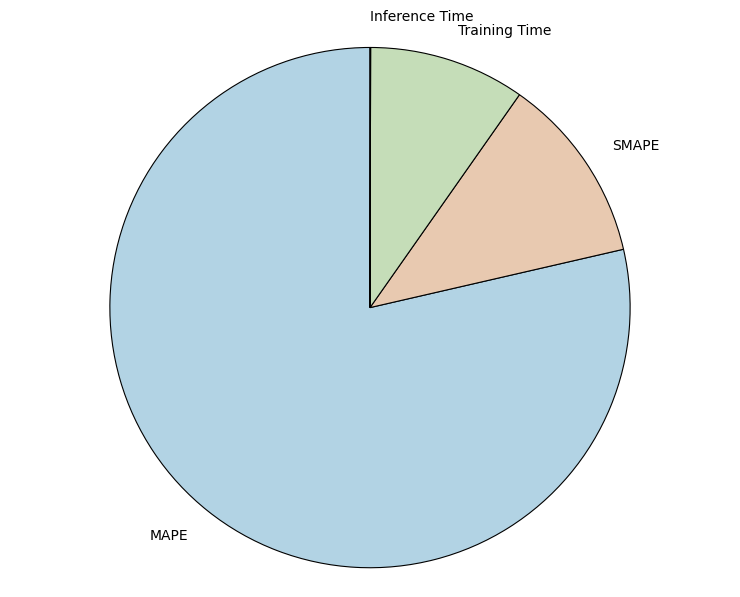

Does any single category account for the majority?

Yes